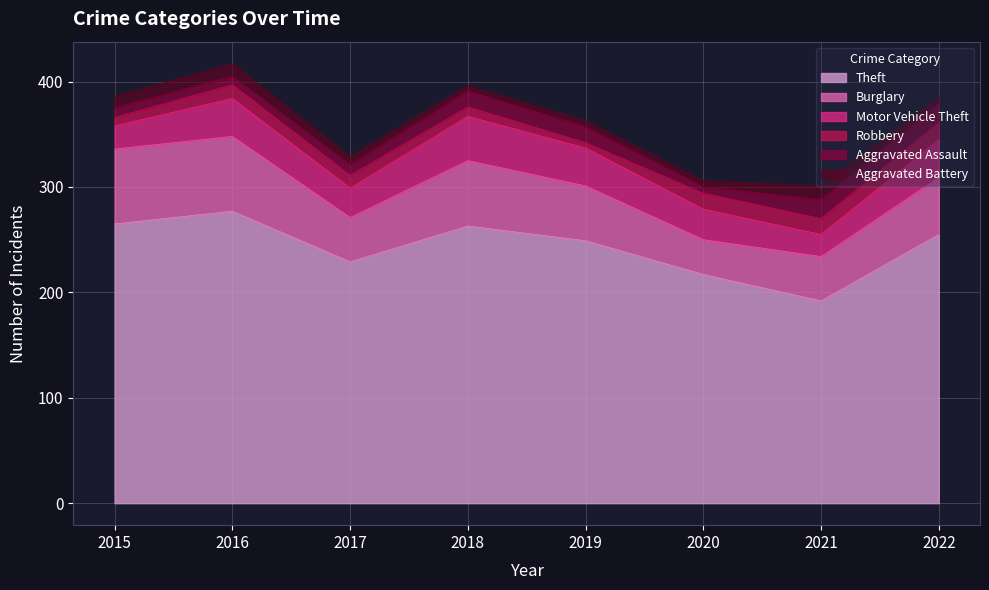

Which category has the highest value across all series?

2016